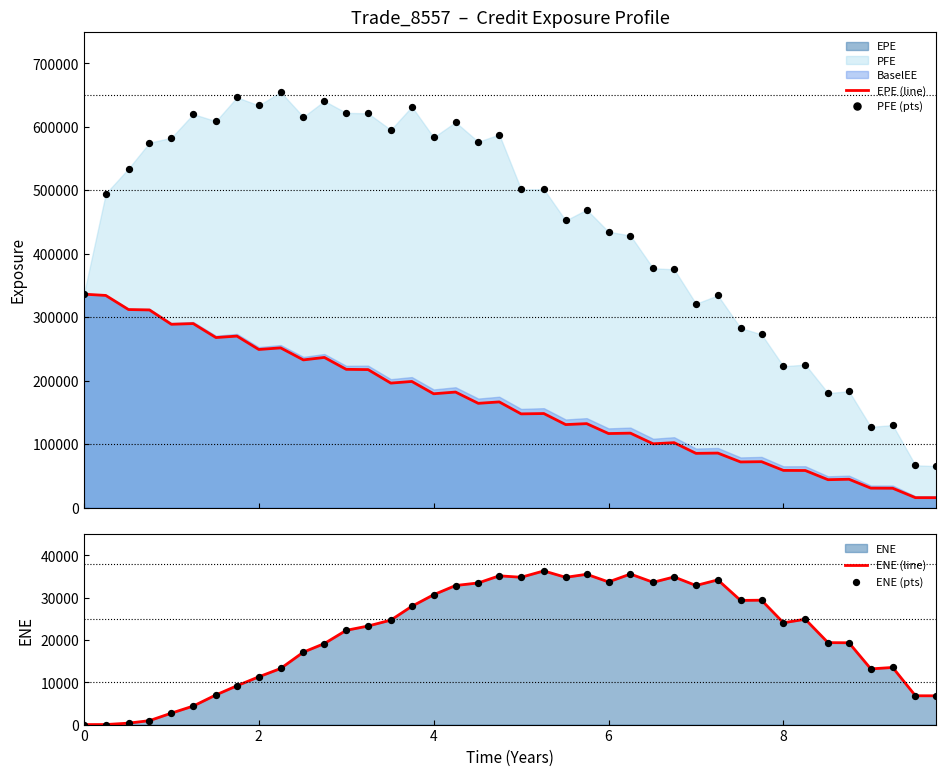

Which series reaches the minimum Y coordinate?

ENE (line)